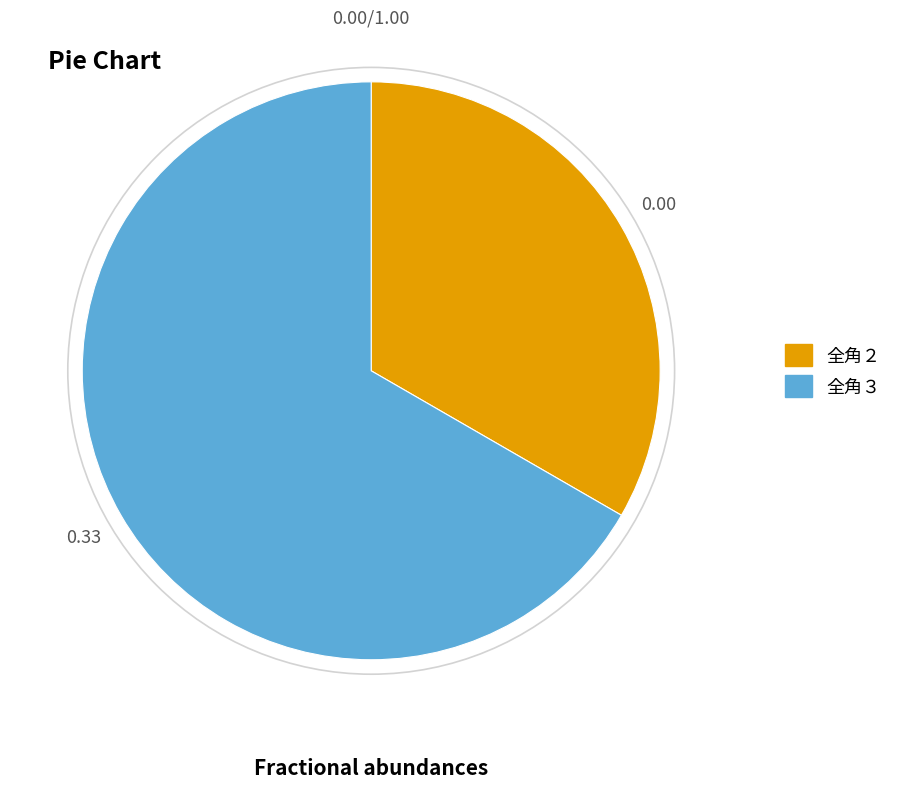

Which category accounts for the majority?

全角３